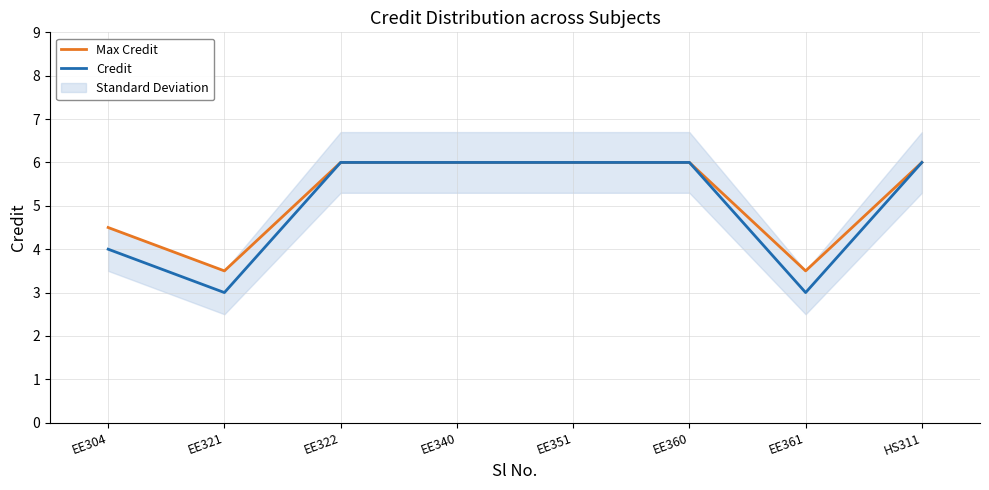

True or false: Credit and Max Credit cross at least once.

False